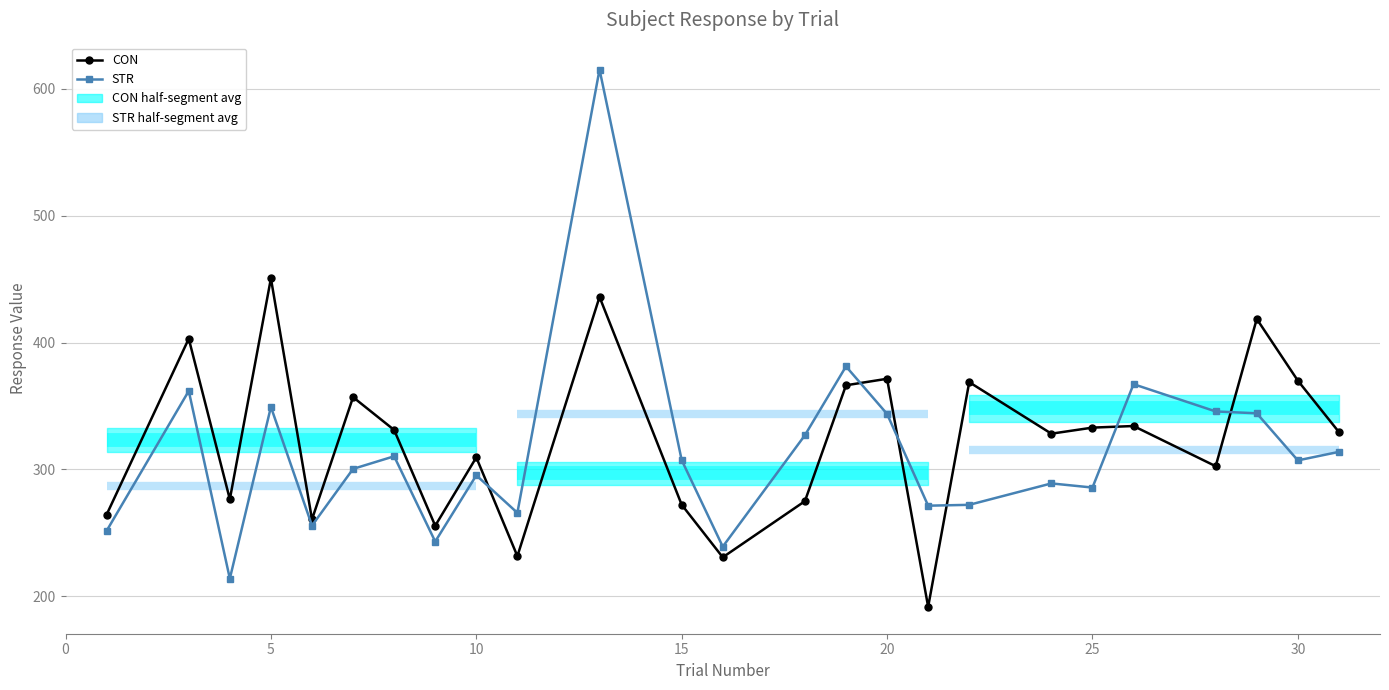

Is this an area chart (filled region under the line)?

No